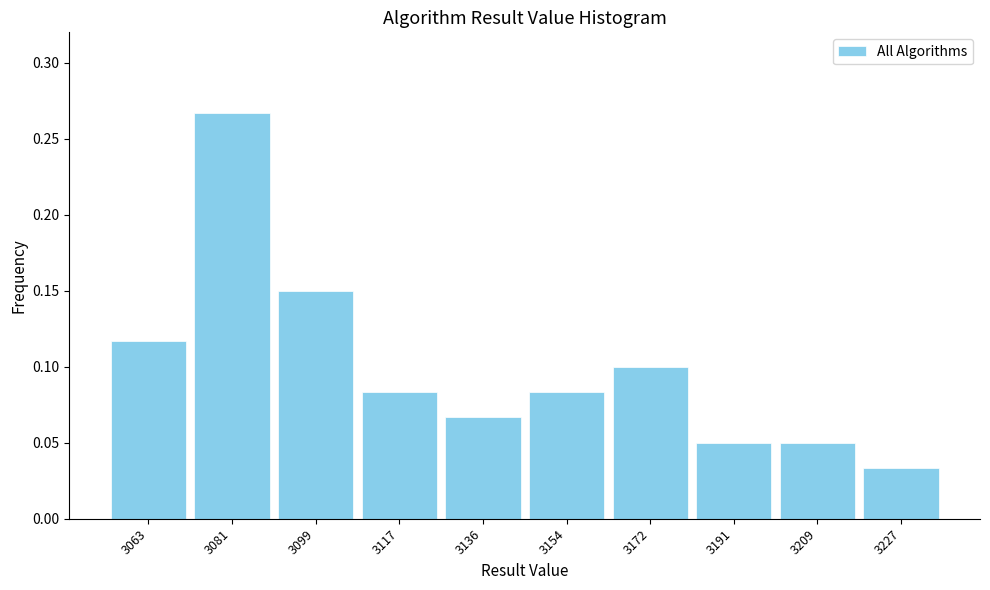

What is the sum of all values?

1.0